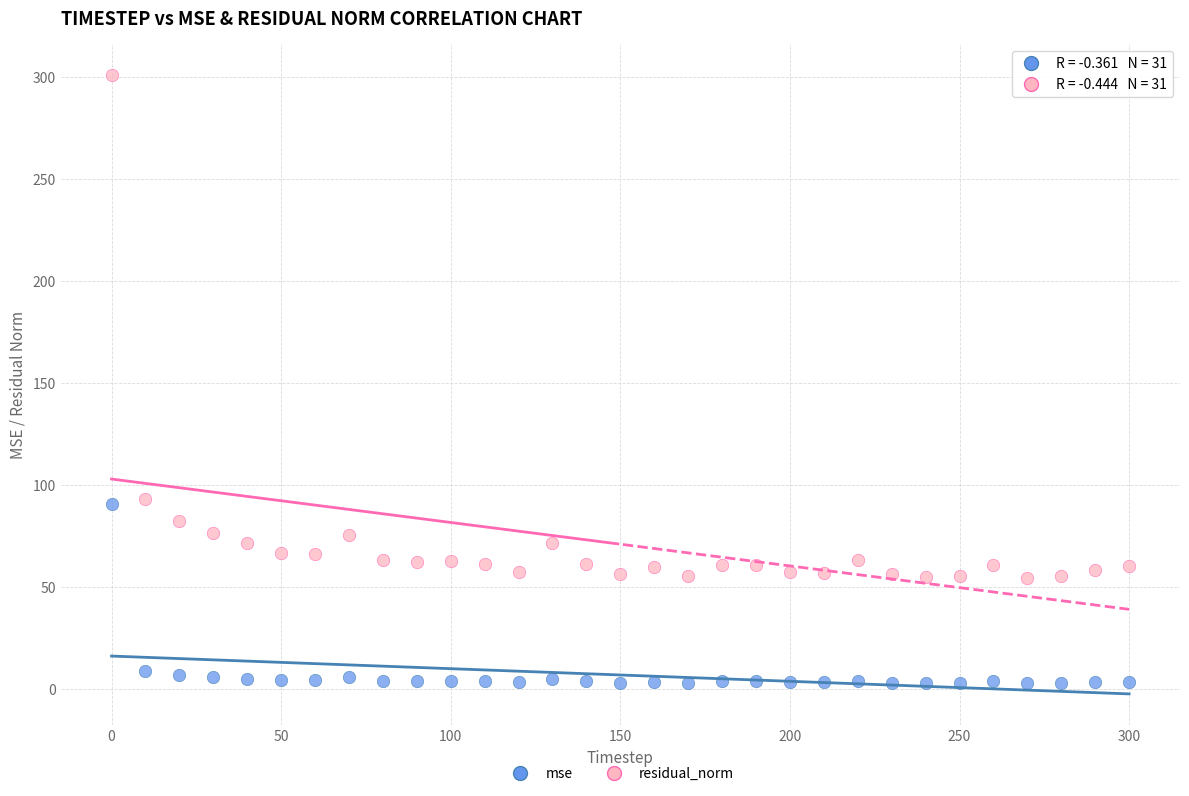

What are all the series names shown in the legend?

mse, residual_norm